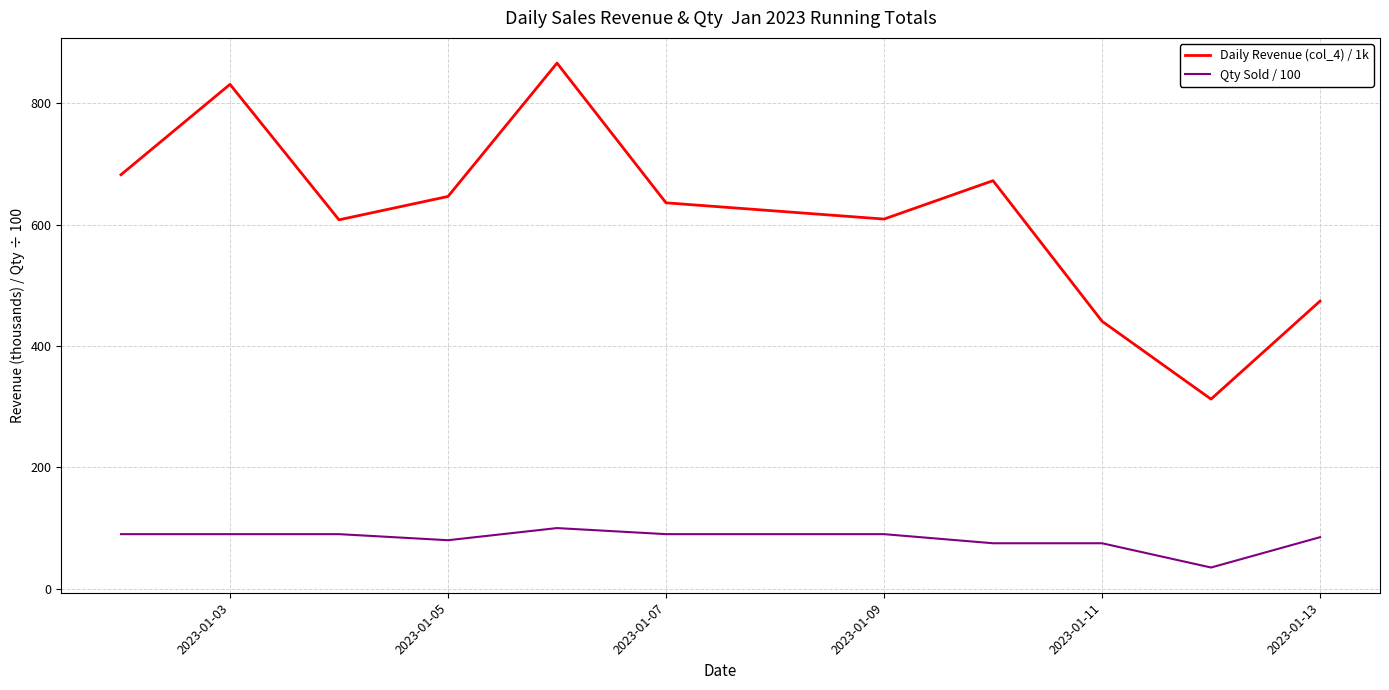

Rank the series by their average value, from lowest to highest.

Qty Sold / 100, Daily Revenue (col_4) / 1k